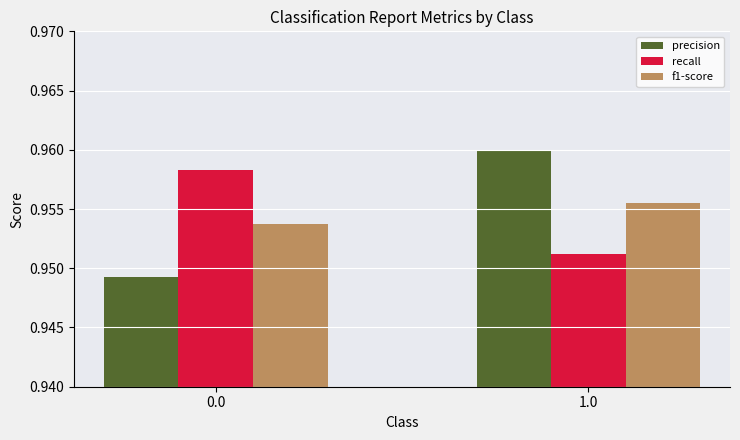

Rank the series at 1.0 from highest to lowest value.

precision, f1-score, recall